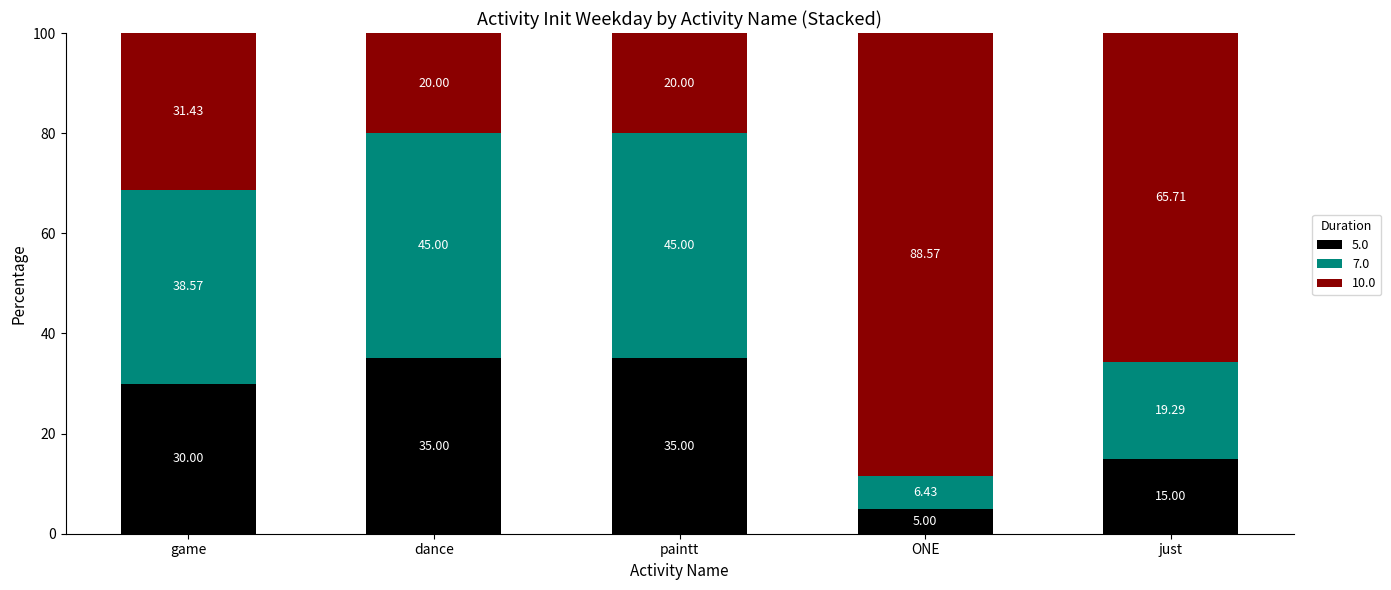

At which label is 5.0 closest to 20?

just